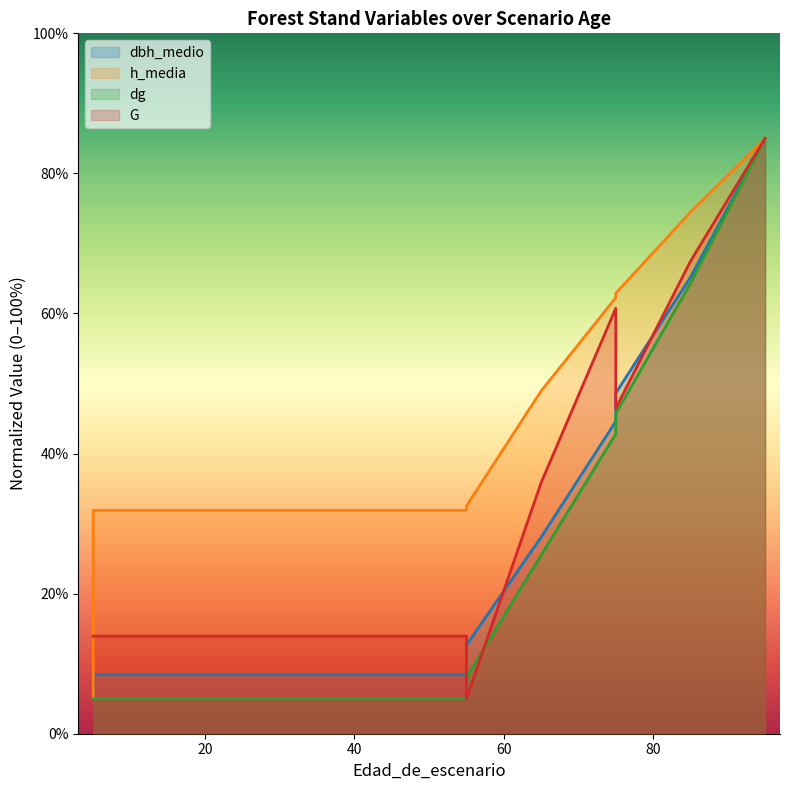

Which label corresponds to the largest value in the chart?

95